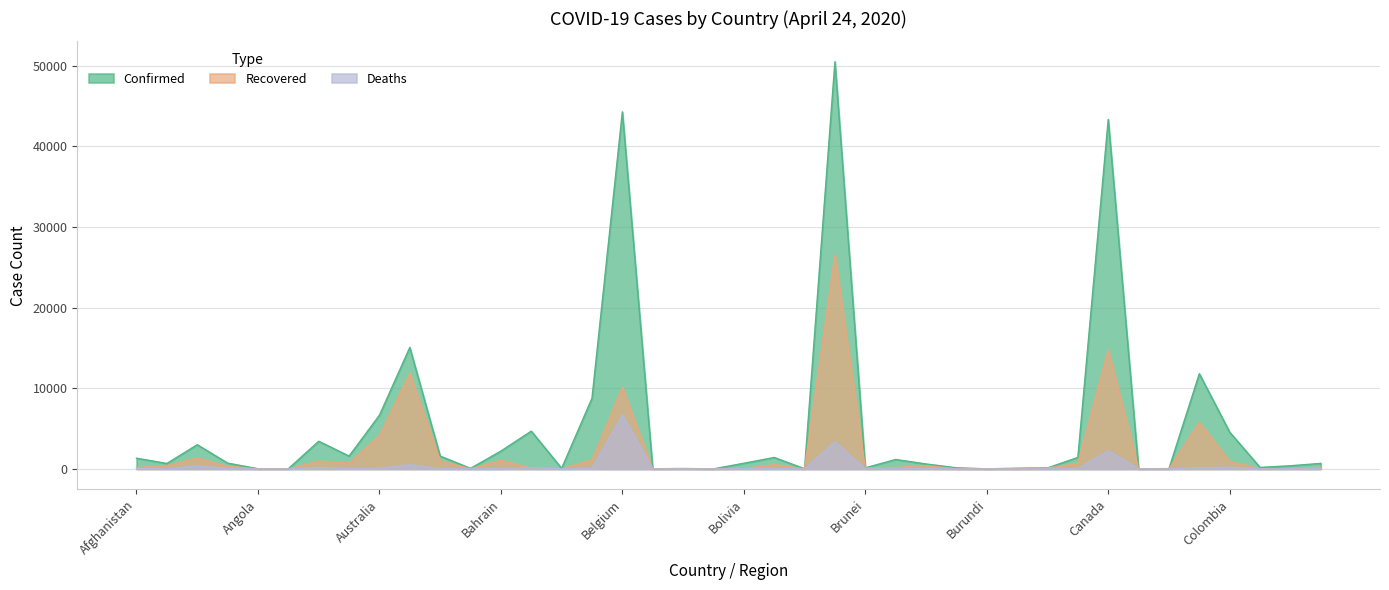

Reading left to right, extract all data points from this chart.

Confirmed: Afghanistan=1330	Albania=678	Algeria=3007	Andorra=723	Angola=25	Antigua and Barbuda=24	Argentina=3435	Armenia=1596	Australia=6661	Austria=15071	Azerbaijan=1592	Bahamas=72	Bahrain=2217	Bangladesh=4689	Barbados=76	Belarus=8773	Belgium=44293	Belize=18	Benin=54	Bhutan=7	Bolivia=703	Bosnia and Herzegovina=1421	Botswana=22	Brazil=50512	Brunei=138	Bulgaria=1171	Burkina Faso=616	Burma=139	Burundi=11	Cabo Verde=88	Cambodia=122	Cameroon=1430	Canada=43353	Central African Republic=16	Chad=40	Chile=11812	Colombia=4561	Congo (Brazzaville)=186	Congo (Kinshasa)=394	Costa Rica=686
Recovered: Afghanistan=188	Albania=394	Algeria=1355	Andorra=333	Angola=6	Antigua and Barbuda=10	Argentina=976	Armenia=728	Australia=4124	Austria=11872	Azerbaijan=1013	Bahamas=14	Bahrain=1082	Bangladesh=112	Barbados=30	Belarus=1120	Belgium=10122	Belize=5	Benin=27	Bhutan=3	Bolivia=44	Bosnia and Herzegovina=538	Botswana=0	Brazil=26573	Brunei=120	Bulgaria=193	Burkina Faso=410	Burma=9	Burundi=4	Cabo Verde=1	Cambodia=110	Cameroon=668	Canada=14761	Central African Republic=10	Chad=8	Chile=5804	Colombia=927	Congo (Brazzaville)=16	Congo (Kinshasa)=48	Costa Rica=196
Deaths: Afghanistan=43	Albania=27	Algeria=407	Andorra=37	Angola=2	Antigua and Barbuda=3	Argentina=167	Armenia=27	Australia=75	Austria=530	Azerbaijan=21	Bahamas=11	Bahrain=8	Bangladesh=131	Barbados=6	Belarus=63	Belgium=6679	Belize=2	Benin=1	Bhutan=0	Bolivia=43	Bosnia and Herzegovina=55	Botswana=1	Brazil=3365	Brunei=1	Bulgaria=52	Burkina Faso=41	Burma=5	Burundi=1	Cabo Verde=1	Cambodia=0	Cameroon=43	Canada=2244	Central African Republic=0	Chad=0	Chile=168	Colombia=215	Congo (Brazzaville)=6	Congo (Kinshasa)=25	Costa Rica=6